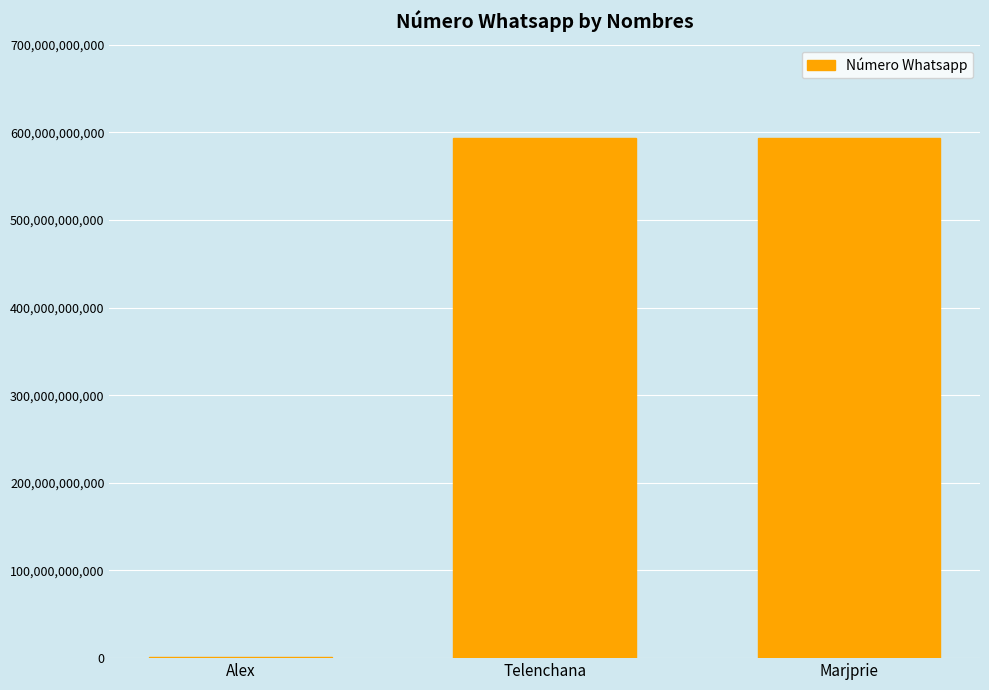

What is the greatest value displayed?

593998855160